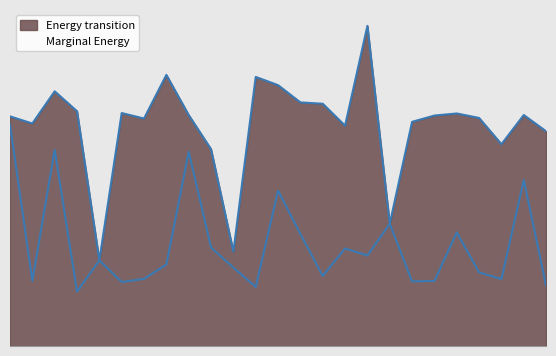

At how many categories does at least one series exceed 0?

25